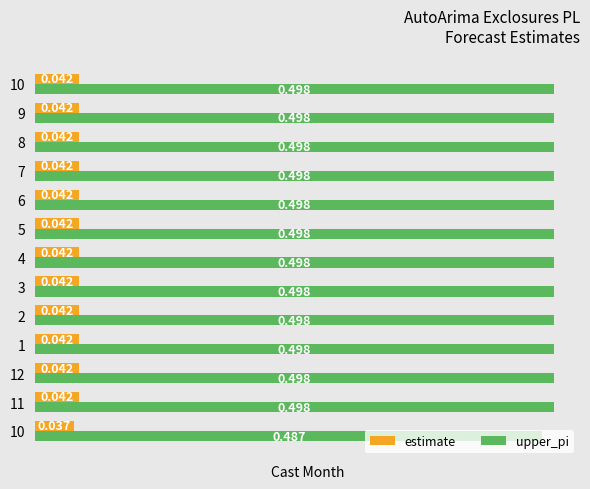

Reading left to right, list all the values displayed in this chart.

estimate: 0=0.0	1=0.0	2=0.0	3=0.0	4=0.0	5=0.0	6=0.0	7=0.0	8=0.0	9=0.0	10=0.0	11=0.0	12=0.0
upper_pi: 0=0.5	1=0.5	2=0.5	3=0.5	4=0.5	5=0.5	6=0.5	7=0.5	8=0.5	9=0.5	10=0.5	11=0.5	12=0.5